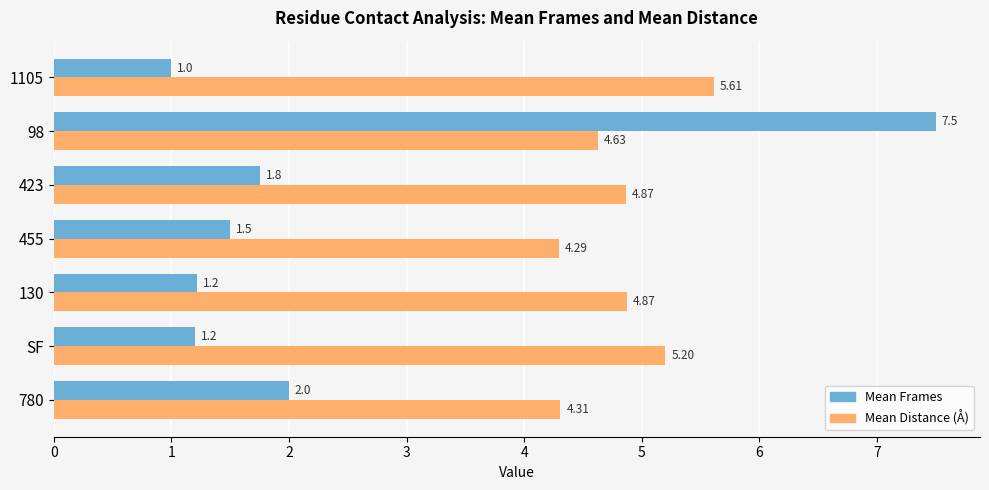

What is the average value of the Mean Frames series?

2.3